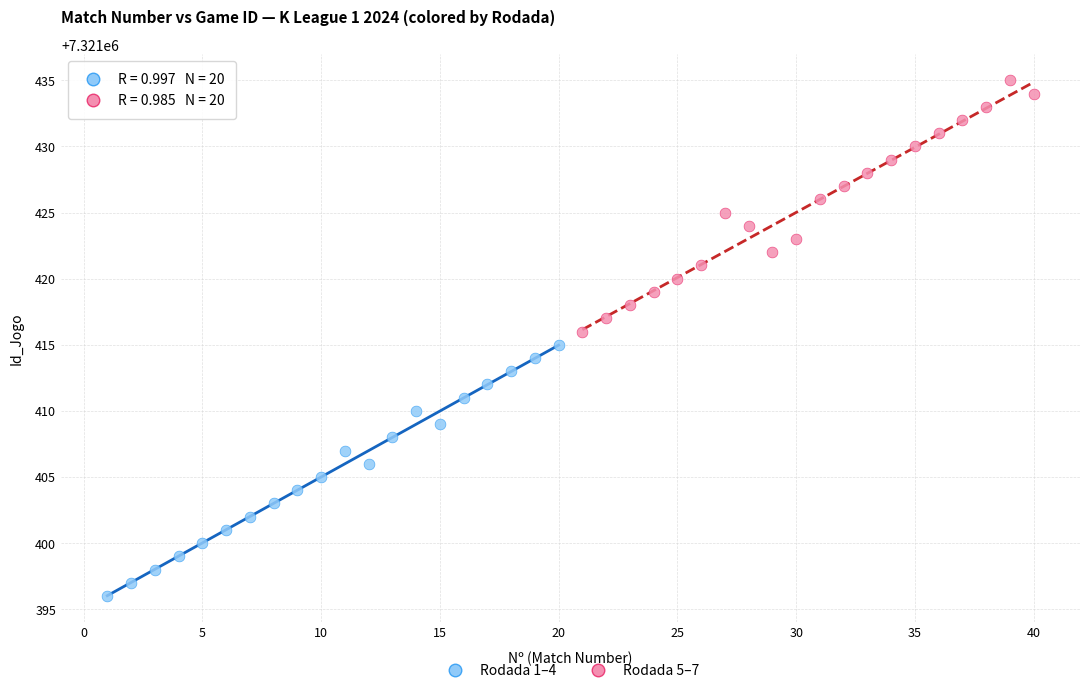

Which series contains the lowest Y value?

Rodada 1–4